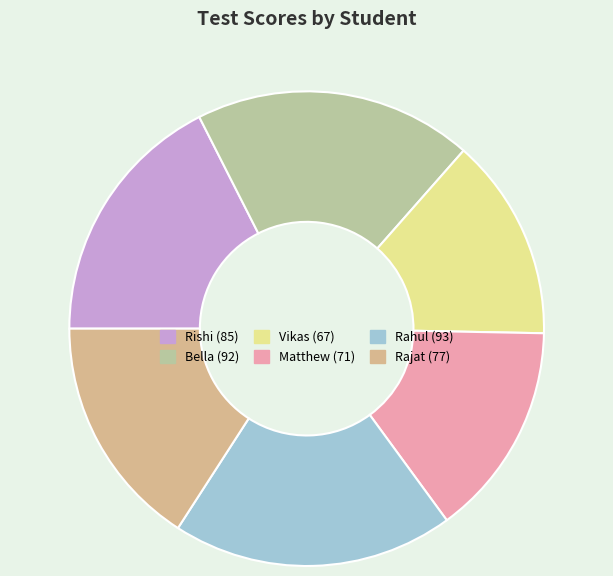

Is the sum of Bella and Rahul greater than half?

No